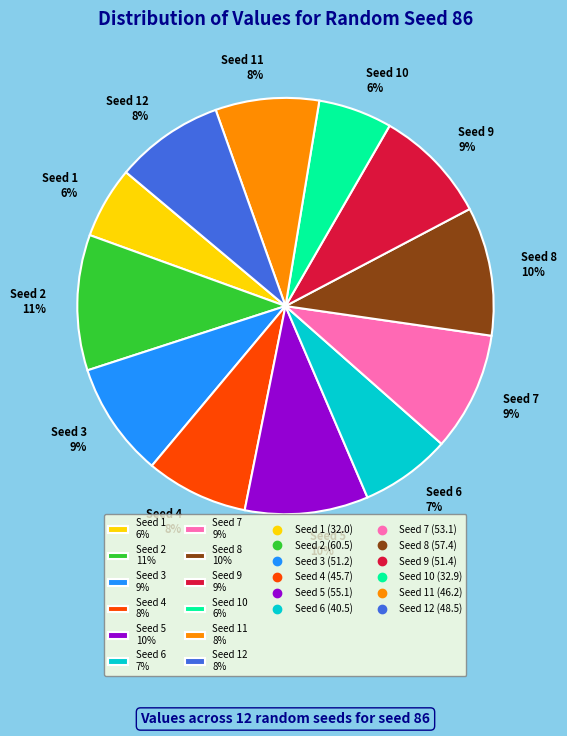

Combined, do Seed 5 10% and Seed 8 10% account for over 50%?

No